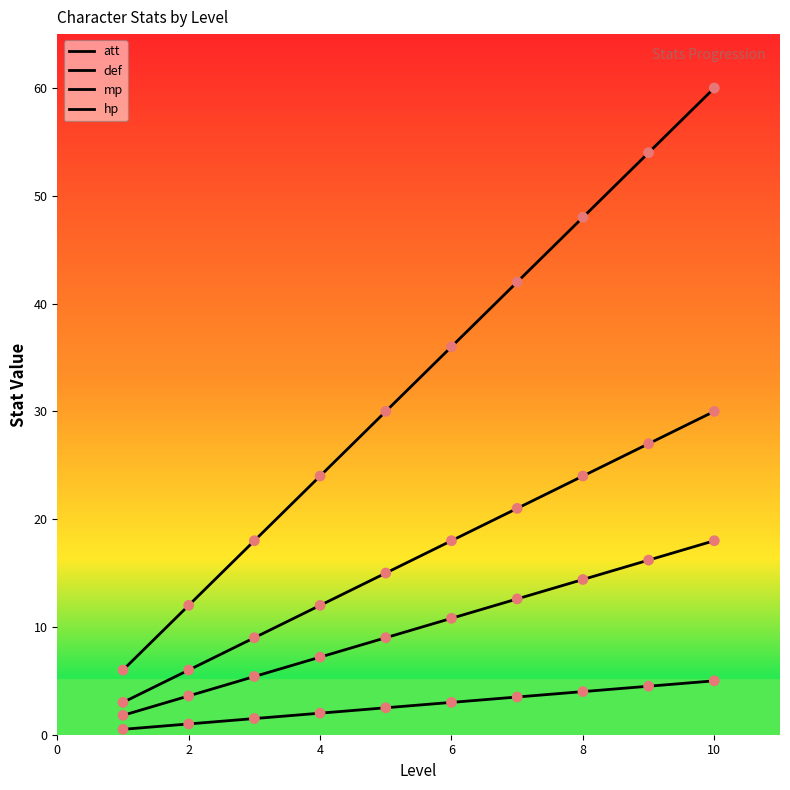

How many lines are shown in the chart?

4